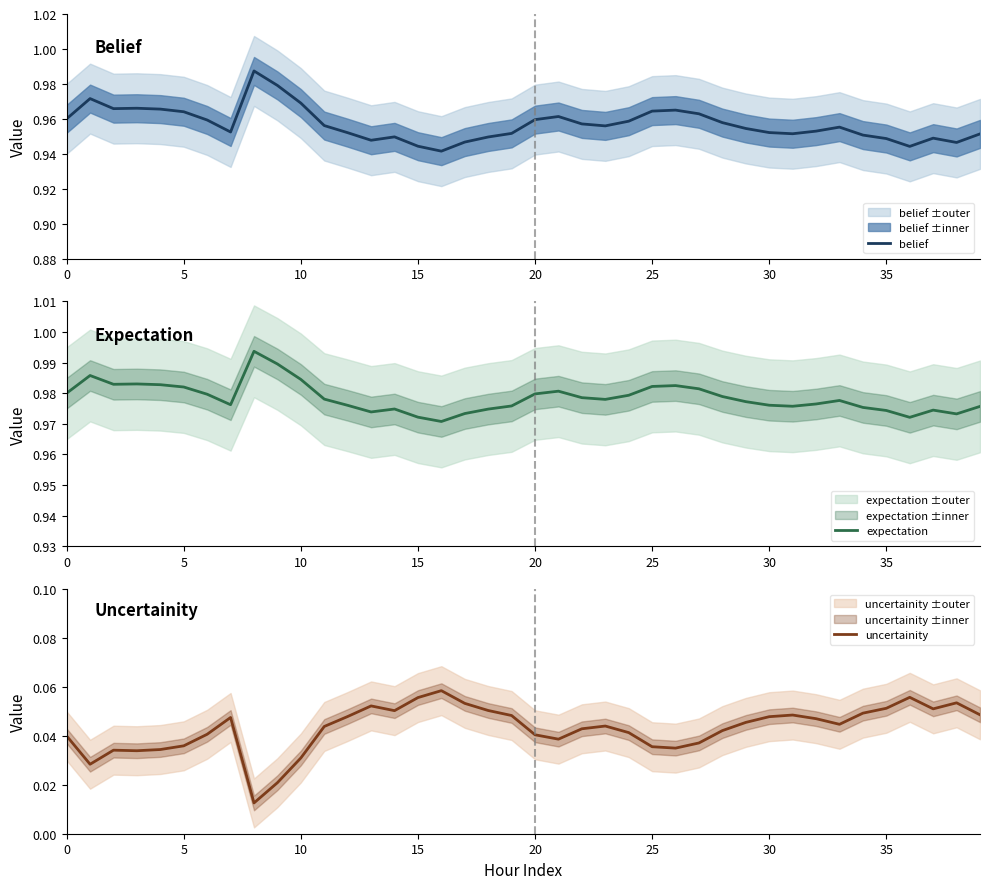

True or false: expectation and belief cross at least once.

False